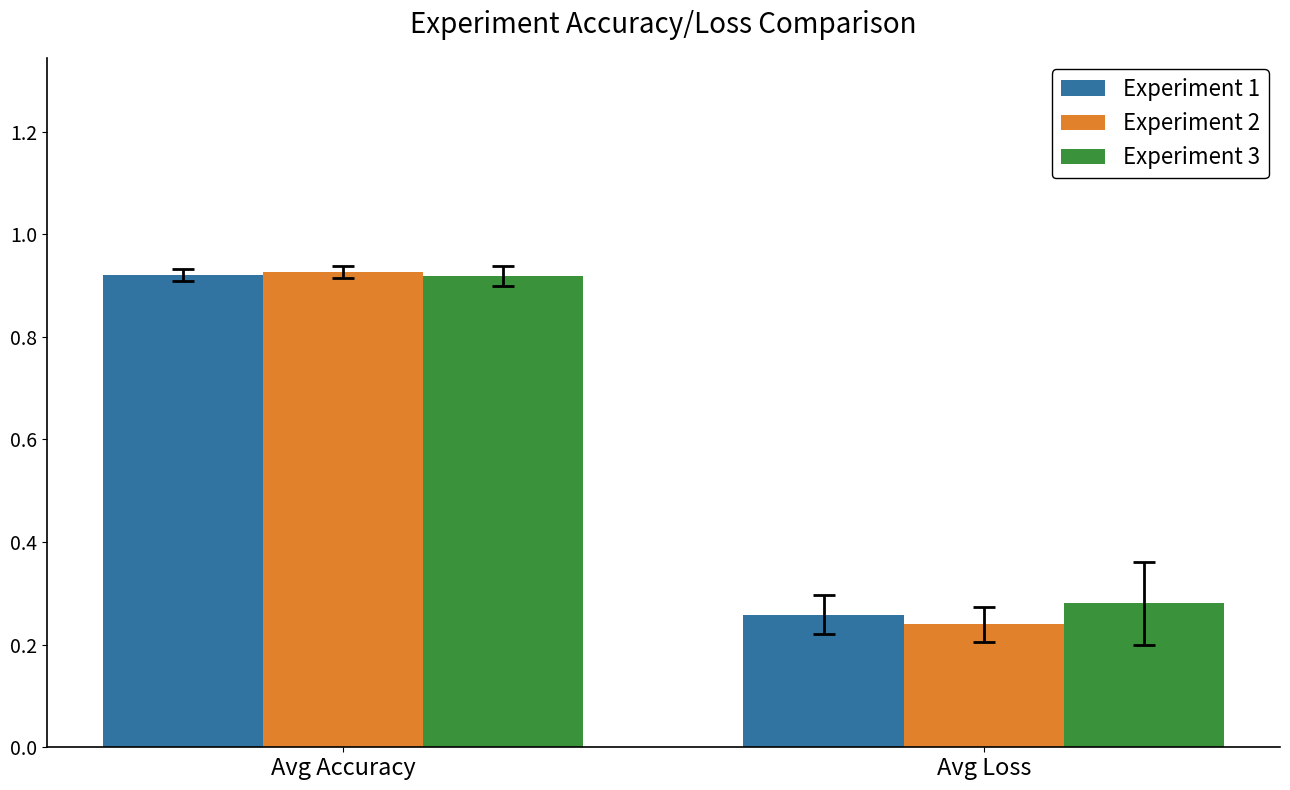

What position from the right is Avg Loss?

1